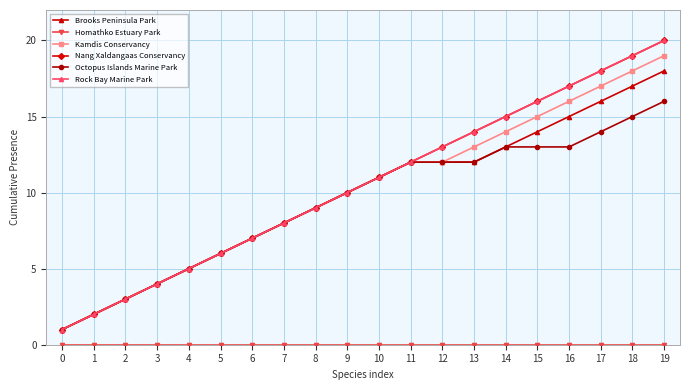

True or false: Nang Xaldangaas Conservancy has a value of 14 at 13.

True